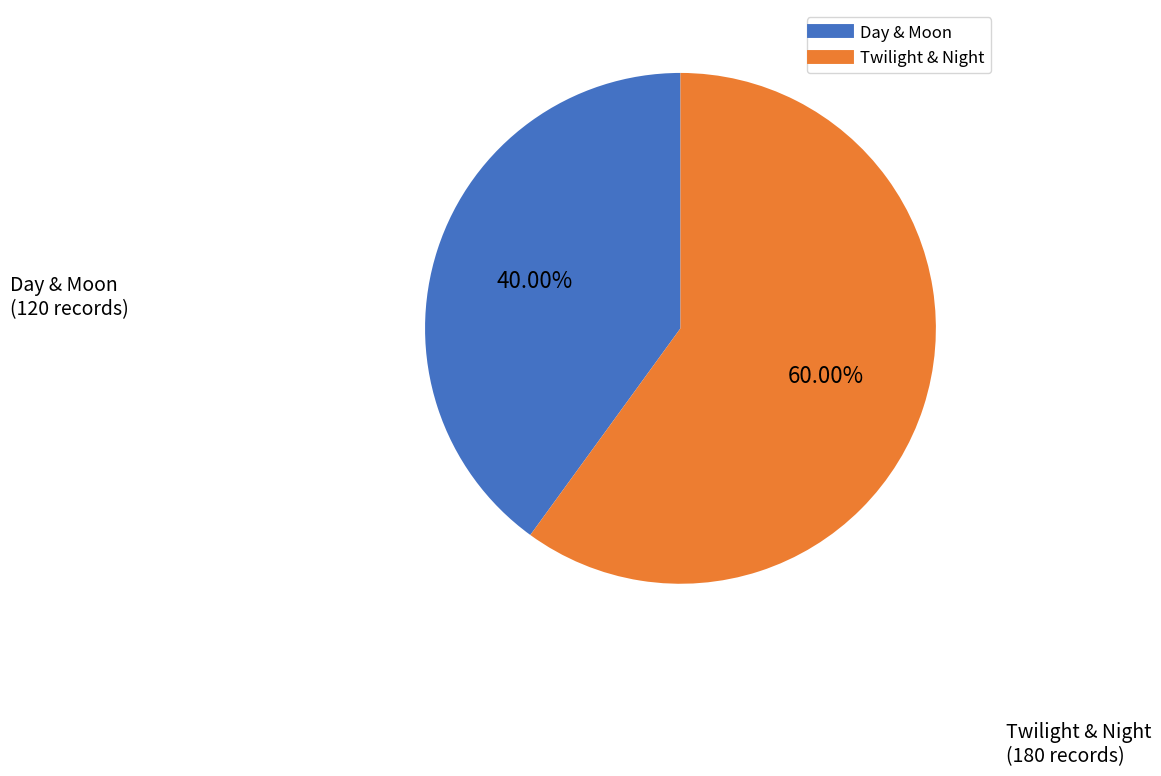

Is there a majority slice in this chart?

Yes